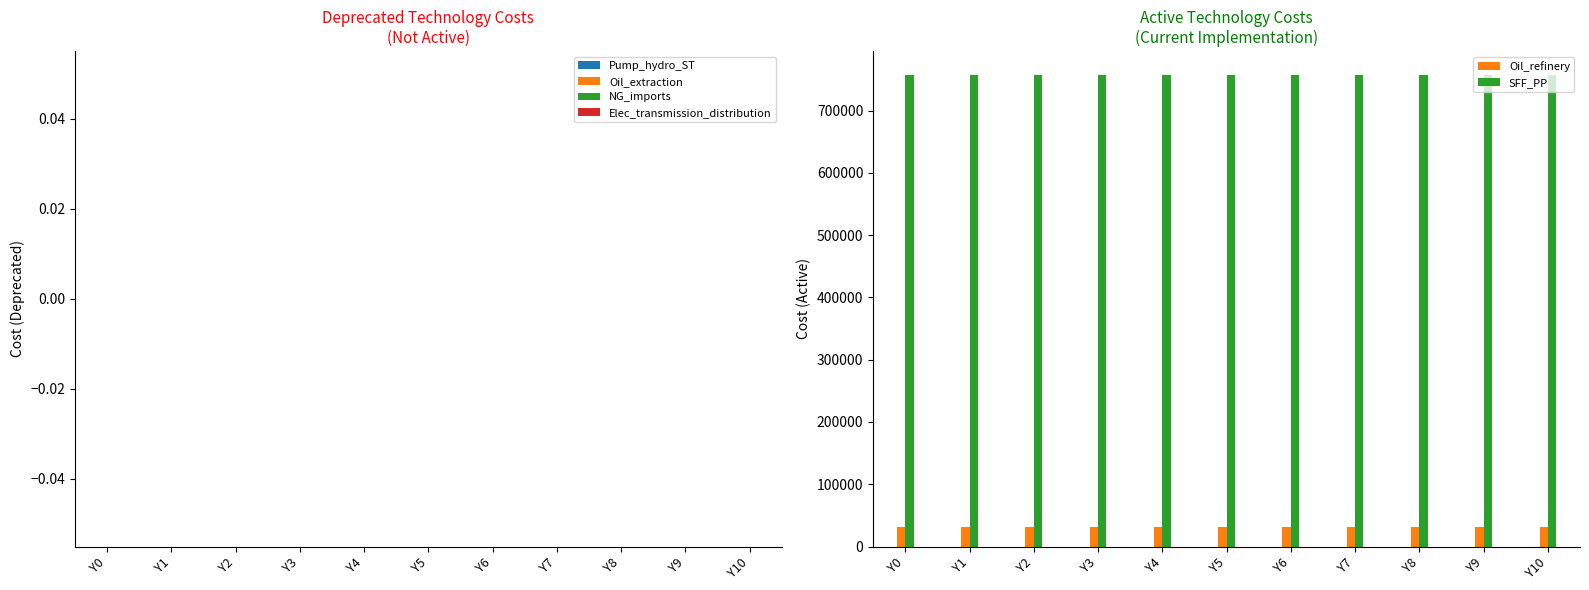

What is the spread (max minus min) of values at Y3?

726912.8